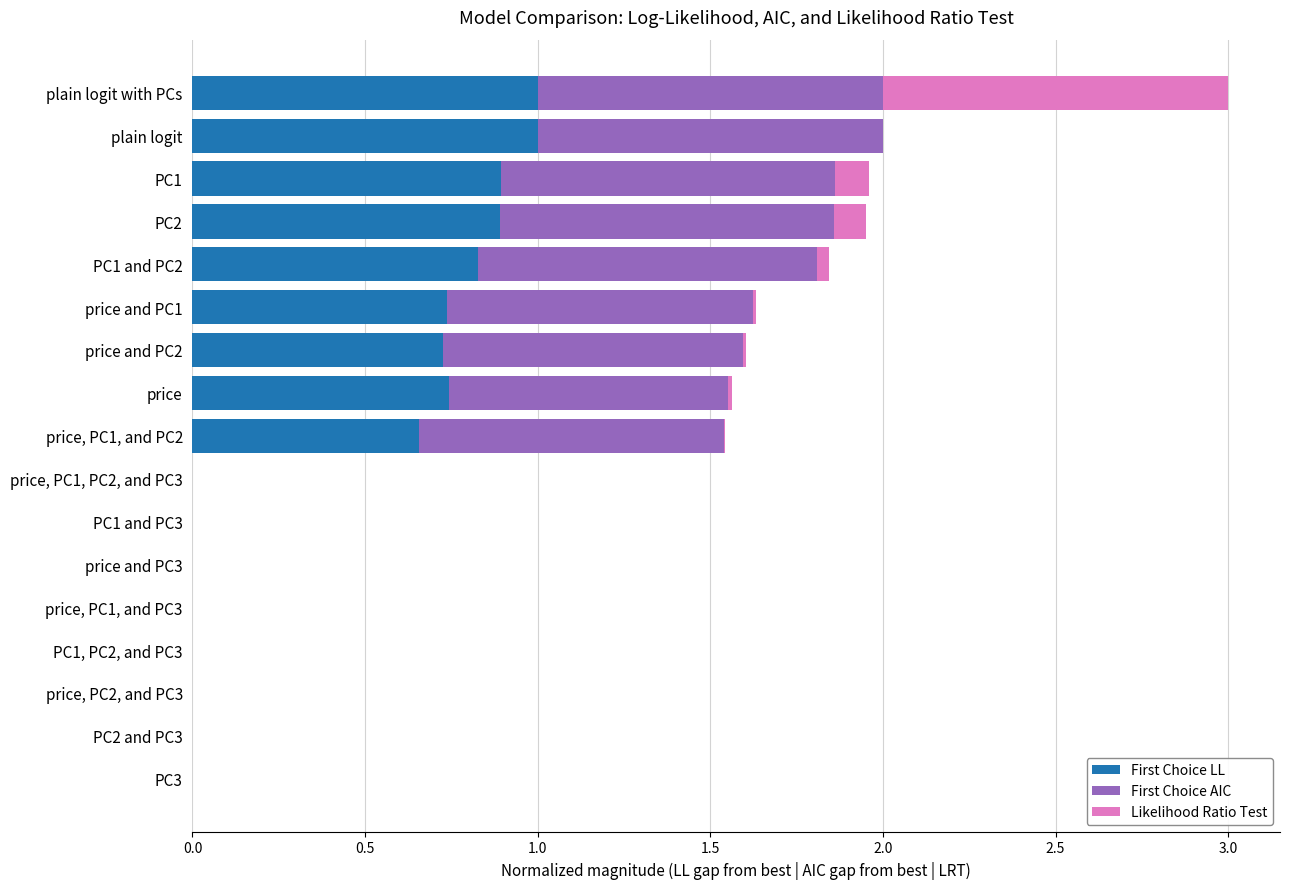

Is it true that First Choice LL equals -0.6 at PC3?

False